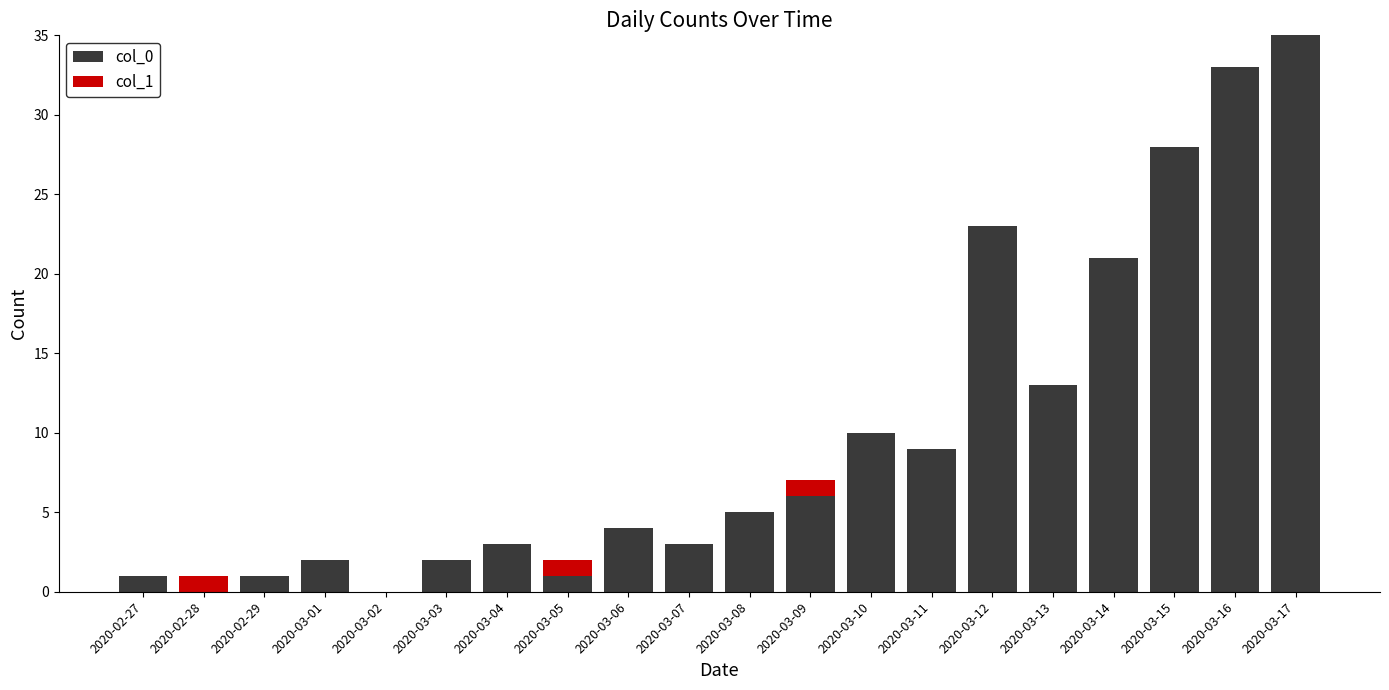

What is the total value across all series at 2020-03-15?

28